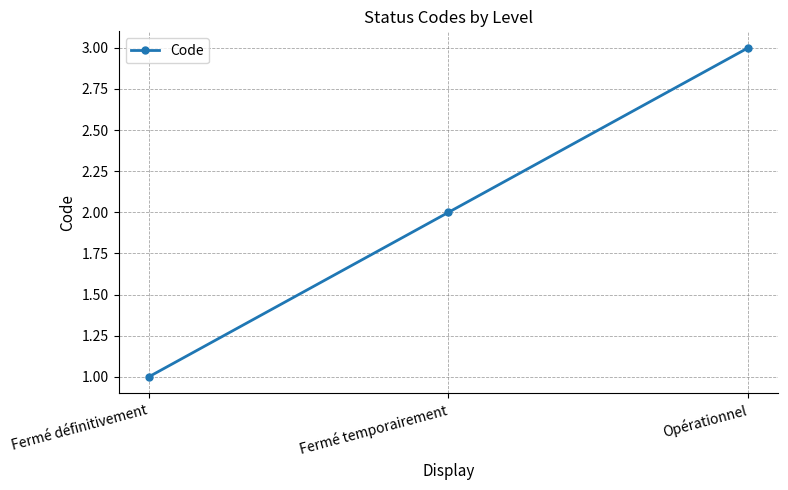

What position from the right is Opérationnel?

1